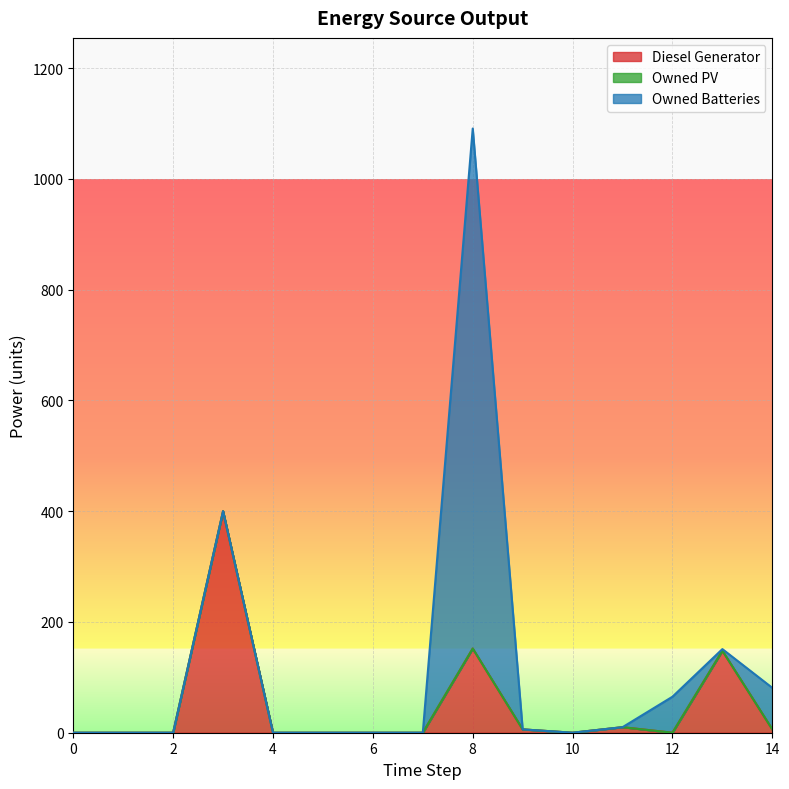

What are all the series names shown in the legend?

Diesel Generator, Owned PV, Owned Batteries